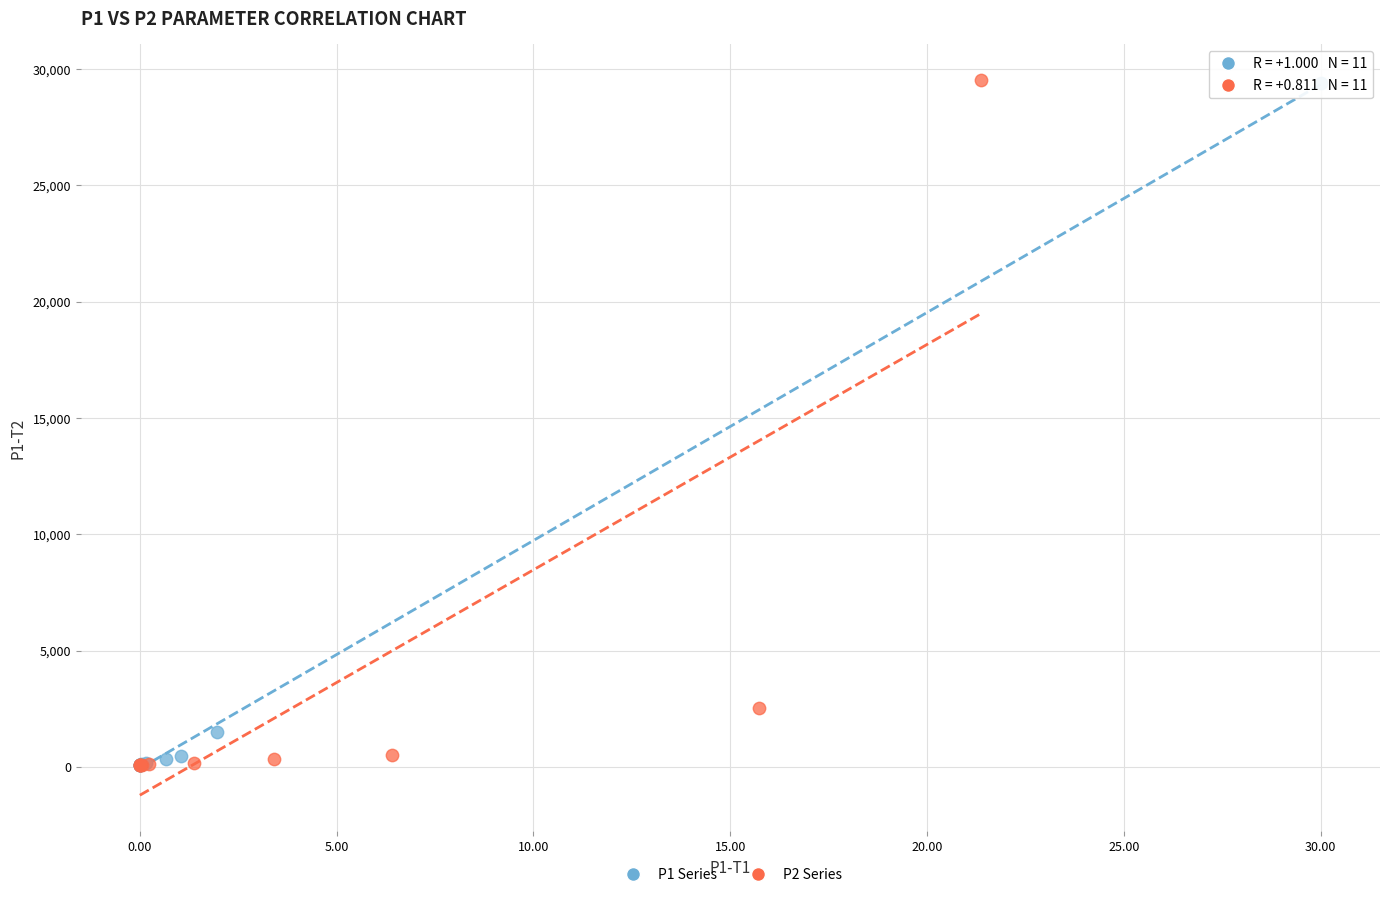

Which series has the largest Y range (max minus min)?

P2 Series